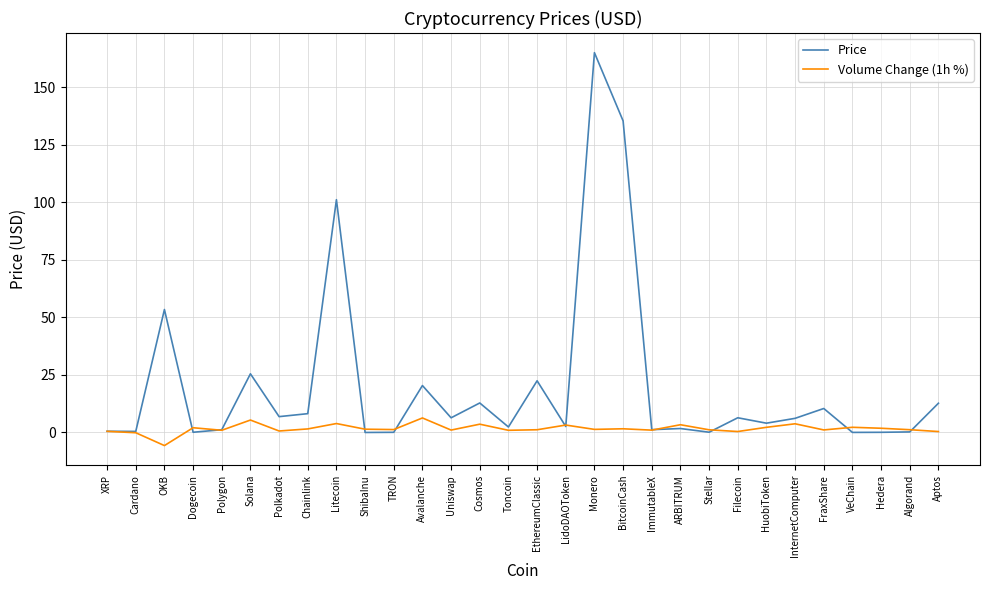

What is the difference between the Volume Change (1h %) values at FraxShare and EthereumClassic?

0.1